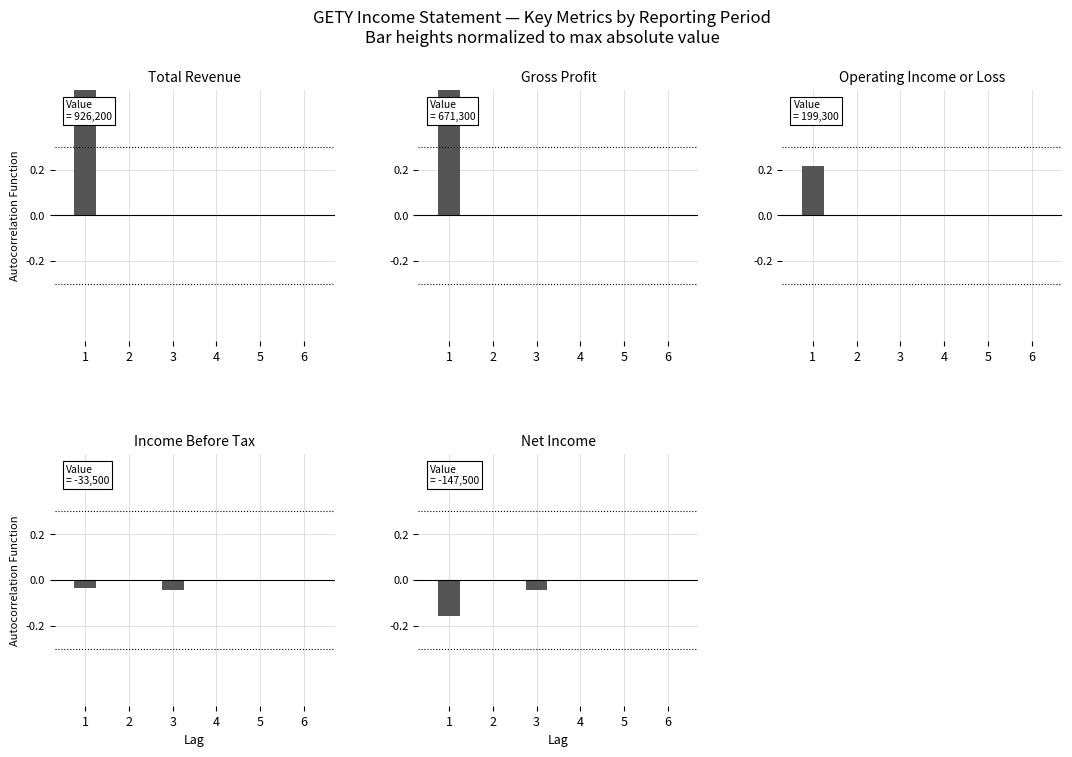

List the labels in order of Income Before Tax value, smallest first.

3, 1, 2, 4, 5, 6